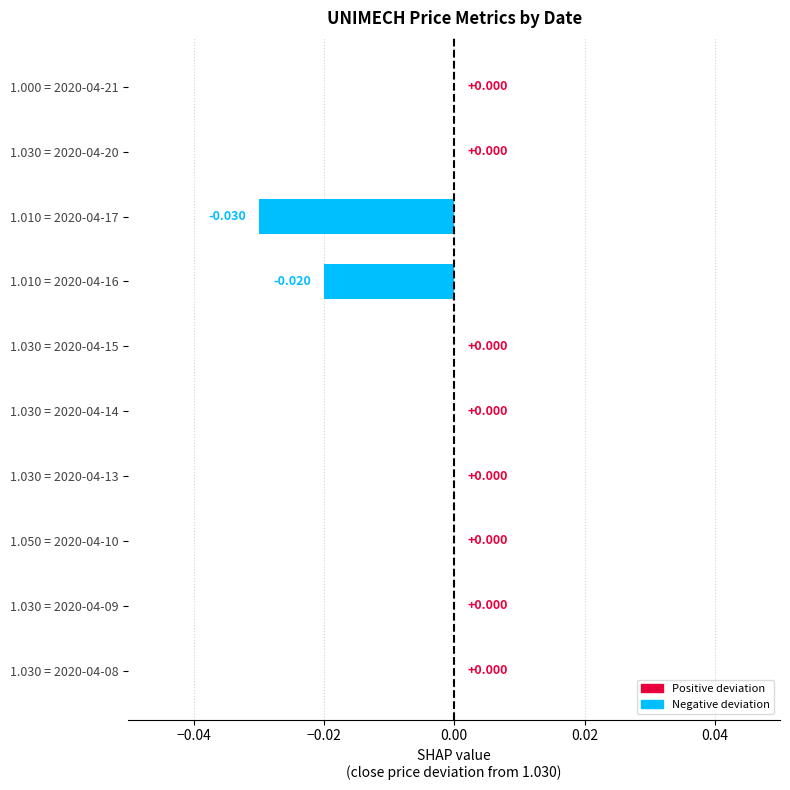

How many categories are shown in the chart?

10